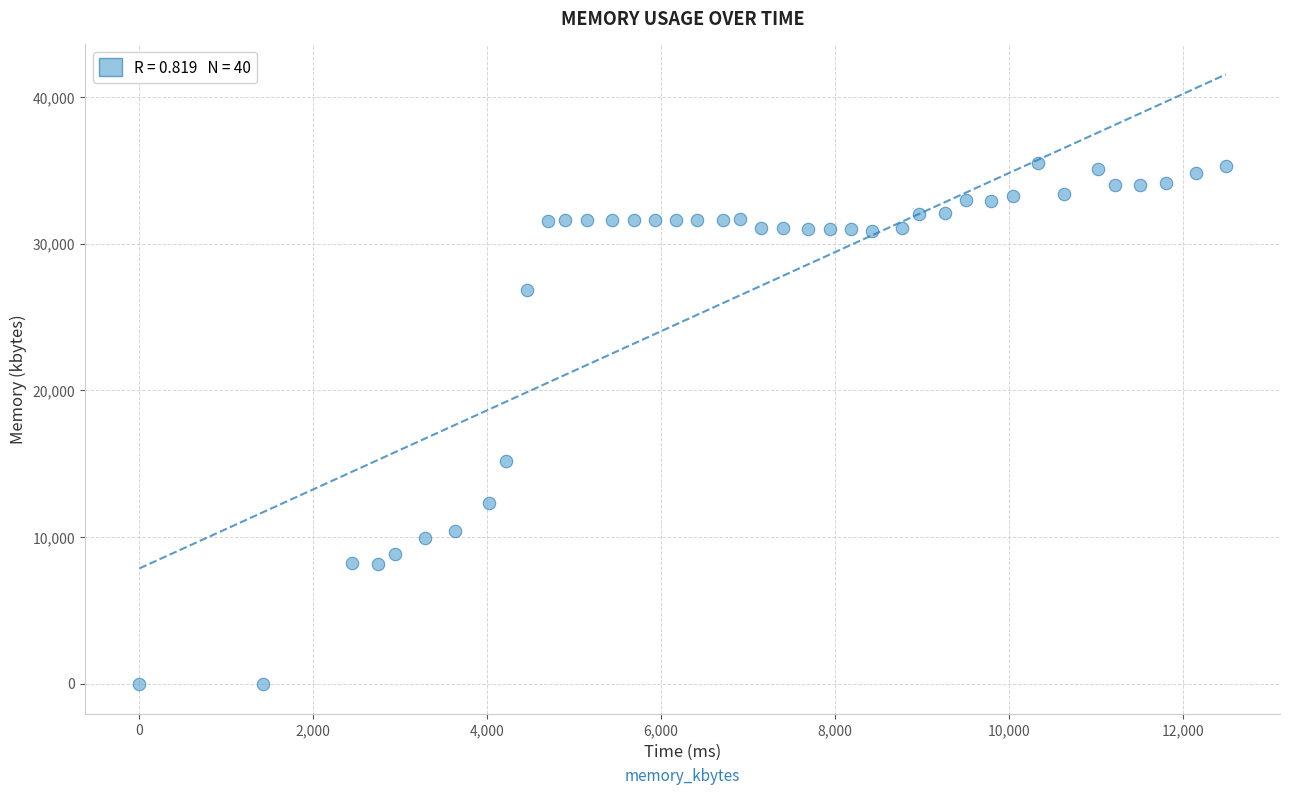

What is the range of X values (max minus min)?

12495